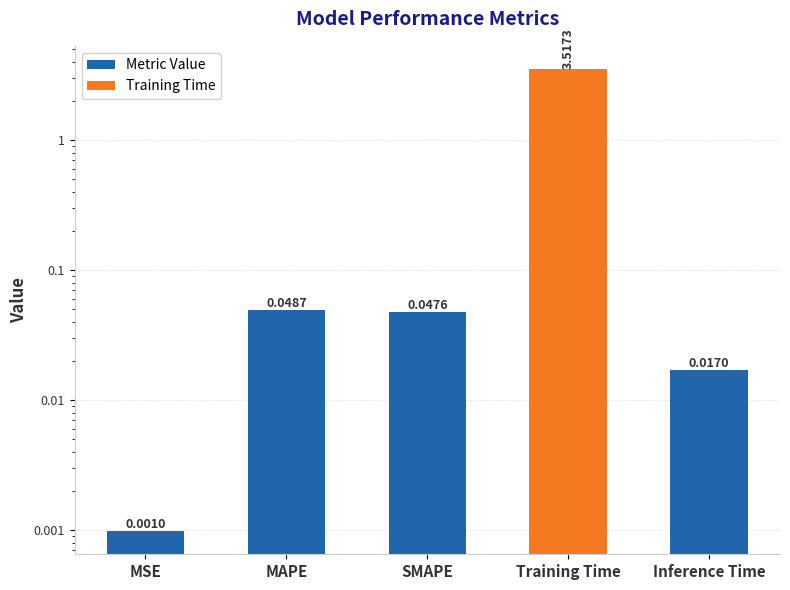

Reading left to right, transcribe all the data shown in this chart.

0.0	0.0	0.0	3.5	0.0